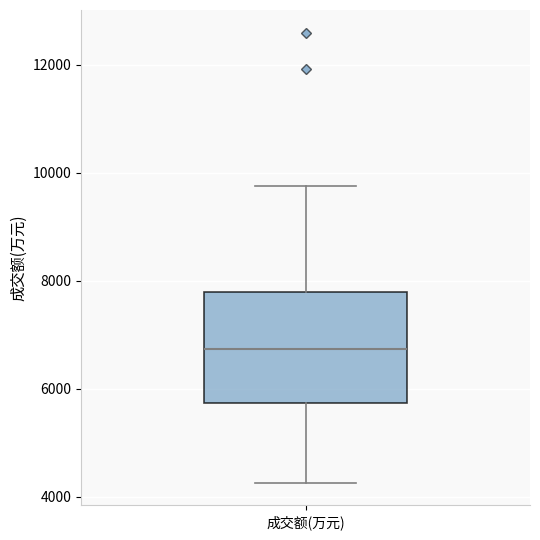

Where does the median line of the box for 成交额(万元) sit on the y-axis? The values are not printed on the chart, so give them approximately, as read against the axis.

6800